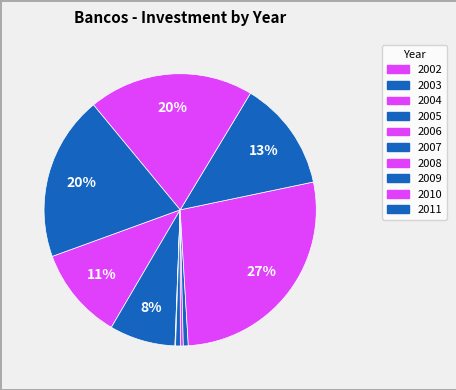

To the nearest percent, what percentage of the pie is 2011?

20%